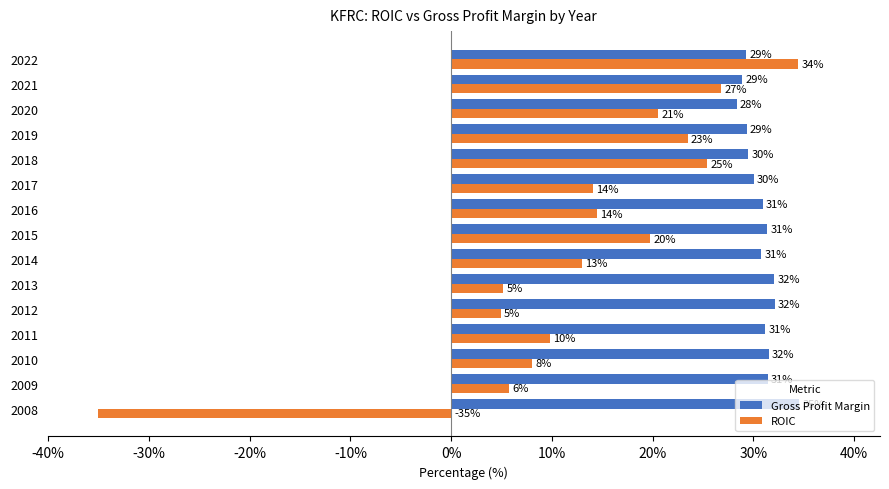

List the series in order of their peak value, lowest first.

ROIC, Gross Profit Margin